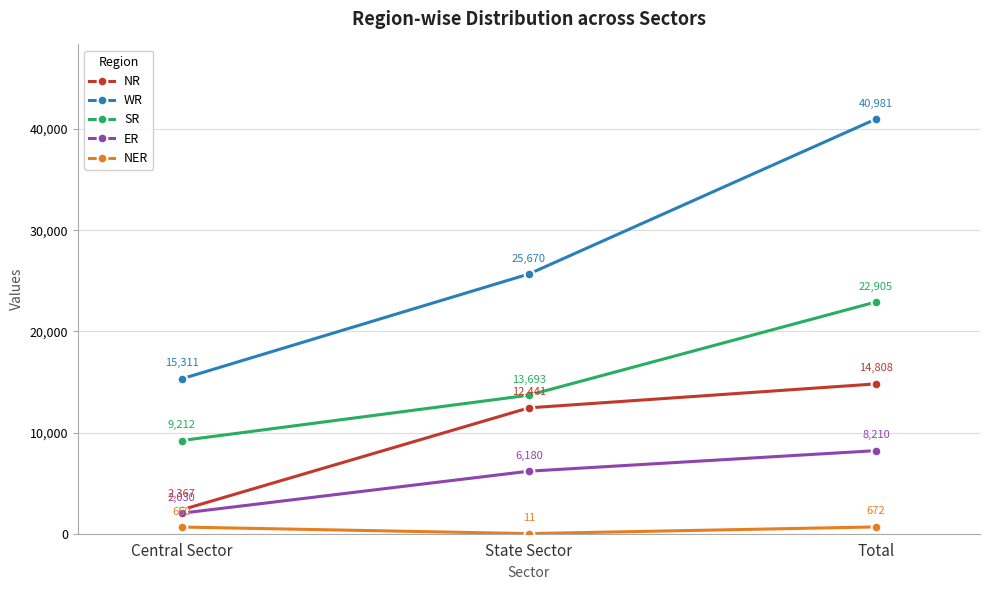

Reading left to right, transcribe all the data shown in this chart.

NR: Central Sector=2367	State Sector=12441	Total=14808
WR: Central Sector=15311	State Sector=25670	Total=40981
SR: Central Sector=9212	State Sector=13693	Total=22905
ER: Central Sector=2030	State Sector=6180	Total=8210
NER: Central Sector=660	State Sector=11	Total=672